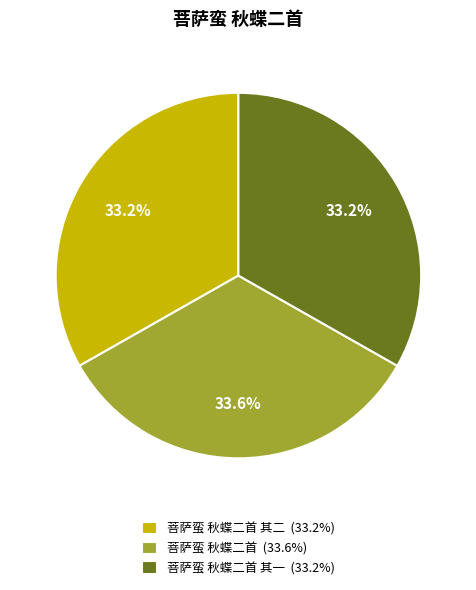

Is there a majority slice in this chart?

No